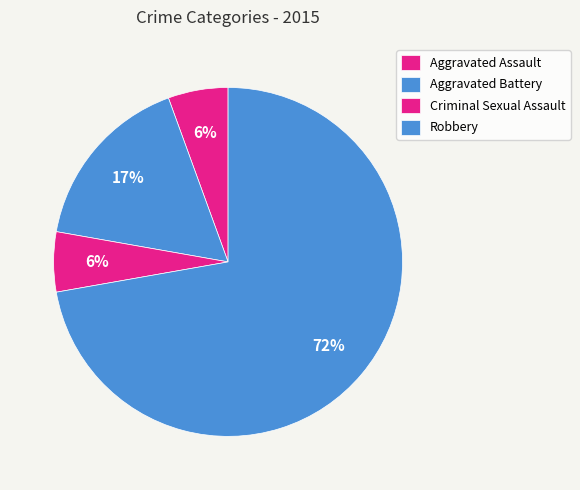

The Aggravated Assault slice represents 20% of the pie. True or false?

False